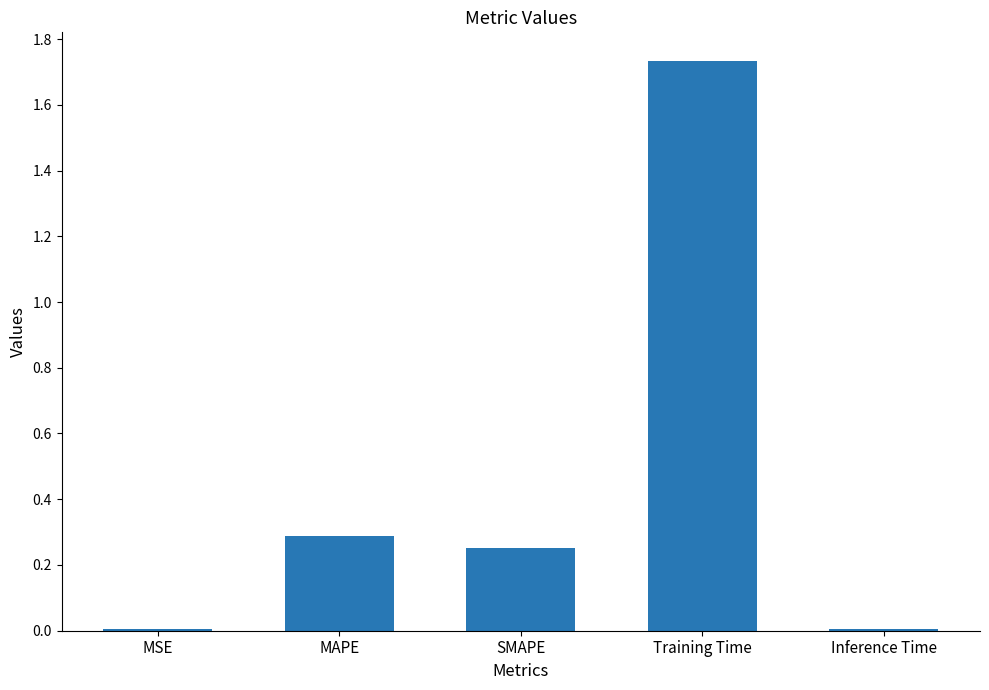

Are the bars horizontal?

No